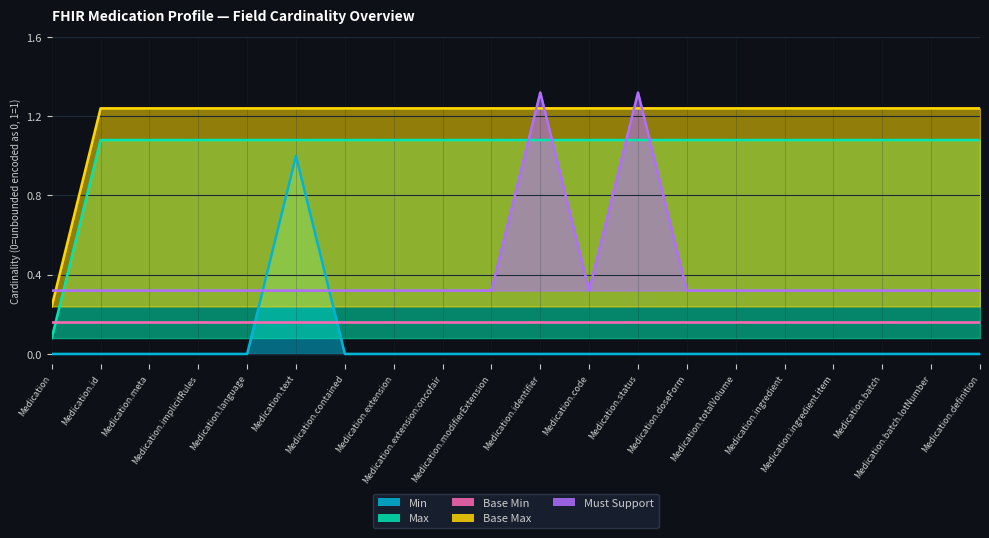

Which series has the largest total across all categories?

Base Max